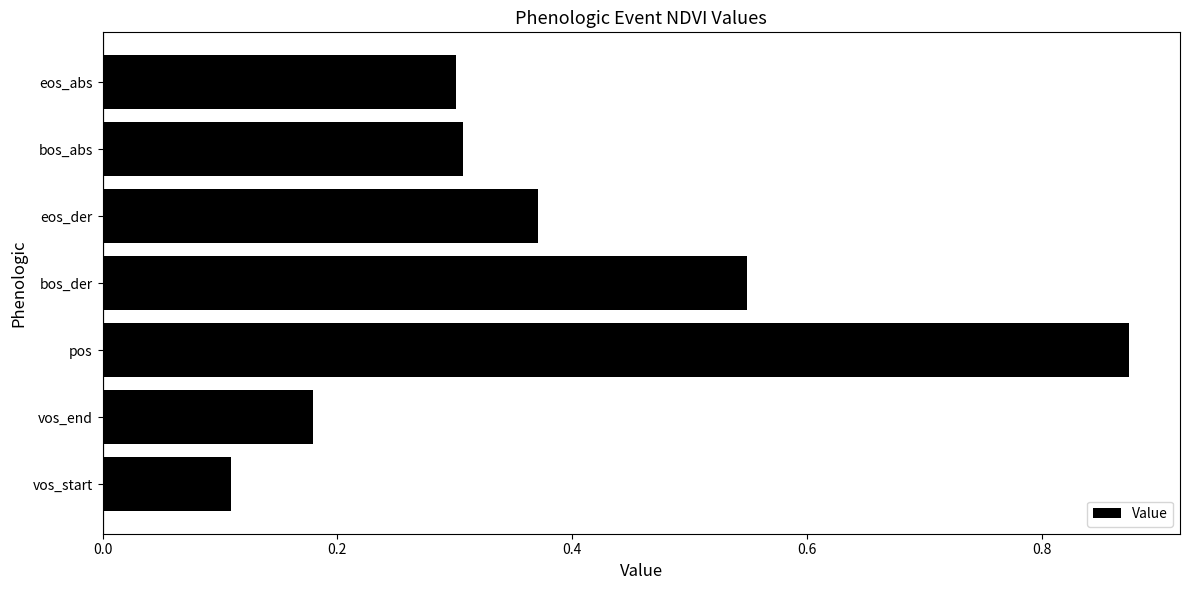

Count the number of categories in the chart.

7